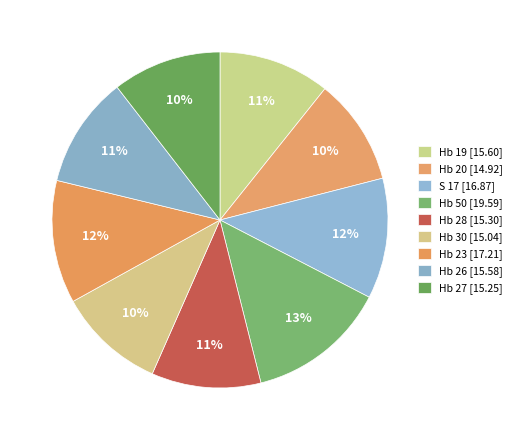

How many segments does this pie chart have?

9